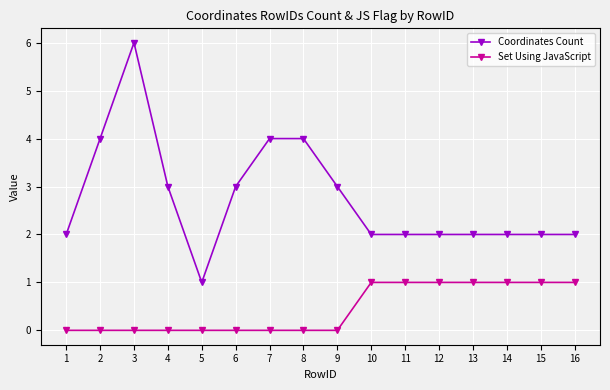

True or false: Coordinates Count and Set Using JavaScript intersect in this chart.

False